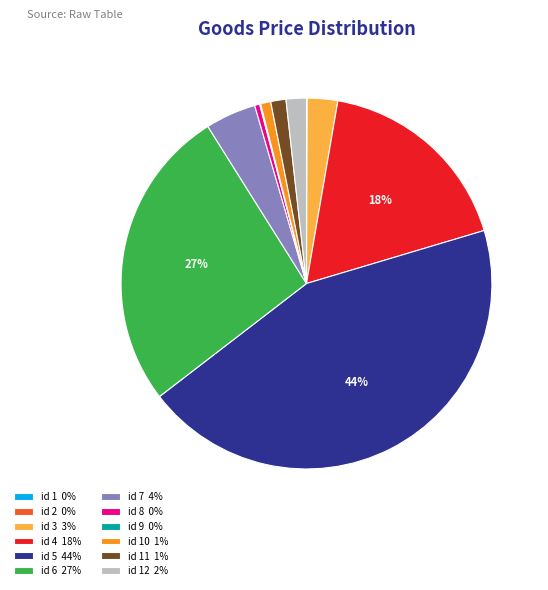

Is id 5 44% the majority of the pie?

No